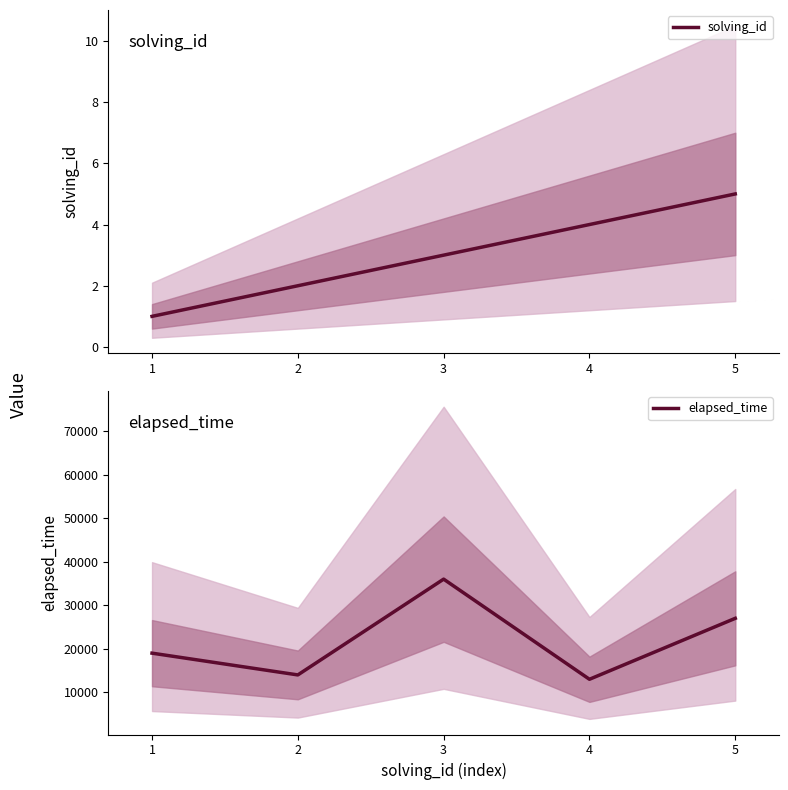

What is the approximate value of solving_id at 2?

2